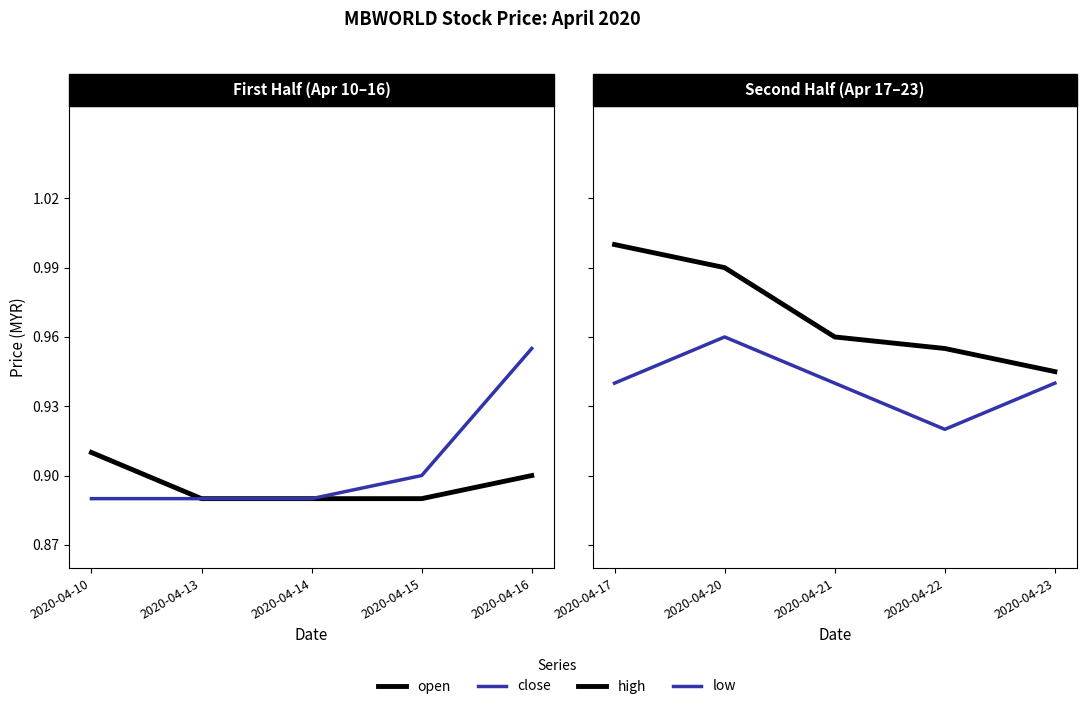

Is the value of high at 2020-04-20 greater than the value of low at 2020-04-20?

Yes